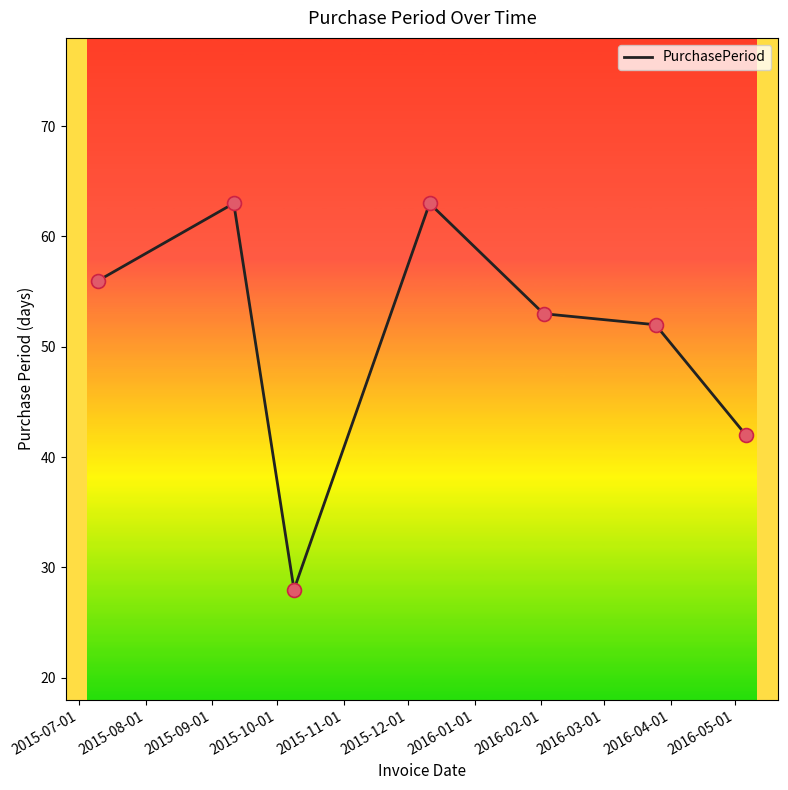

What is the smallest value displayed?

28